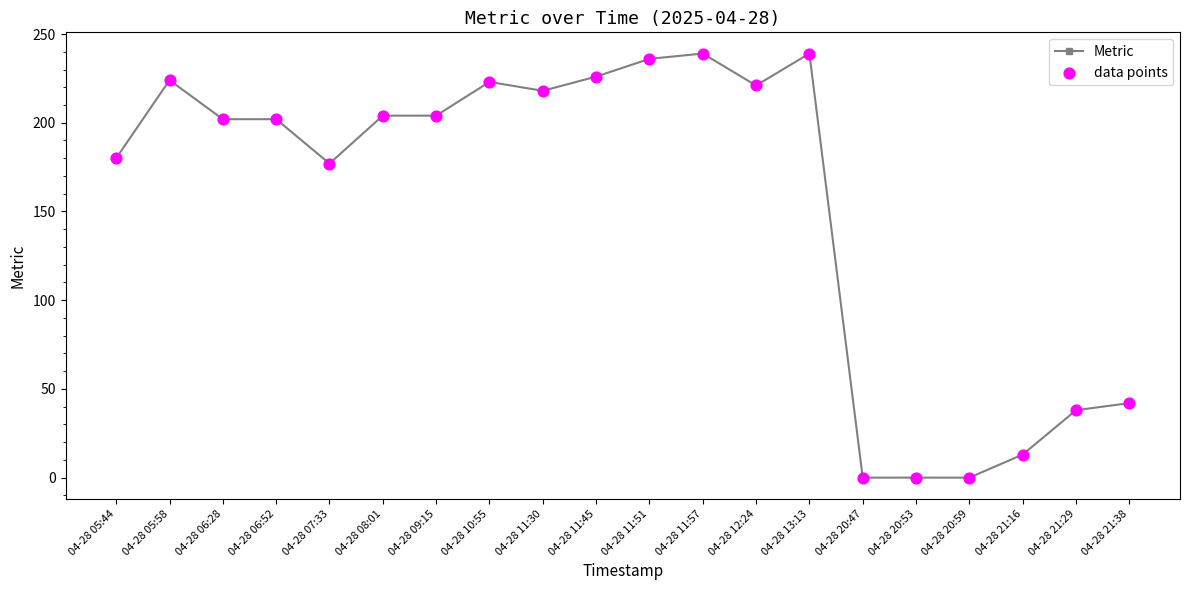

True or false: the data shows 106 at 04-28 13:13.

False